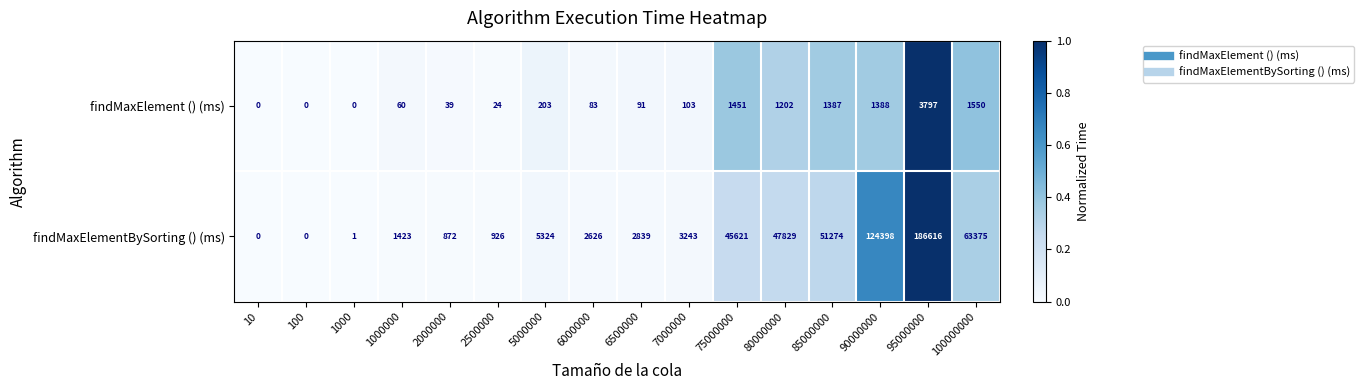

List the series in order of their overall mean, highest first.

findMaxElementBySorting () (ms), findMaxElement () (ms)